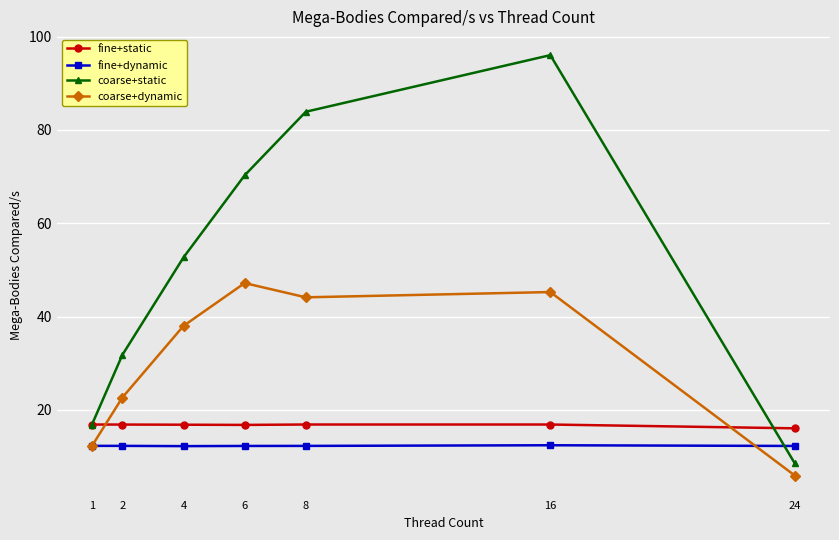

How many data points in coarse+static are less than 52?

3